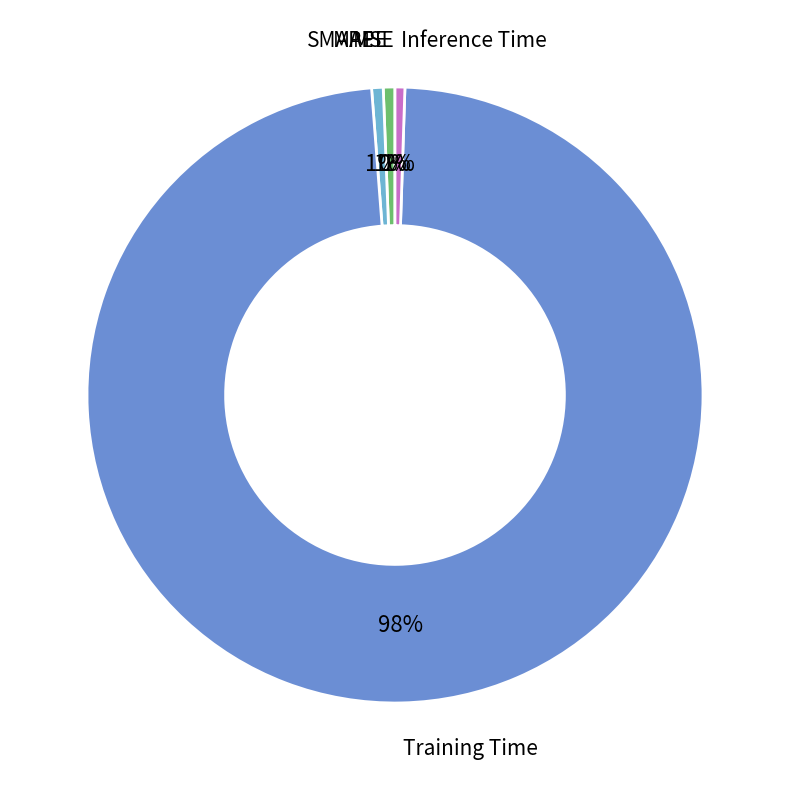

Does Inference Time account for over 50% of the chart?

No